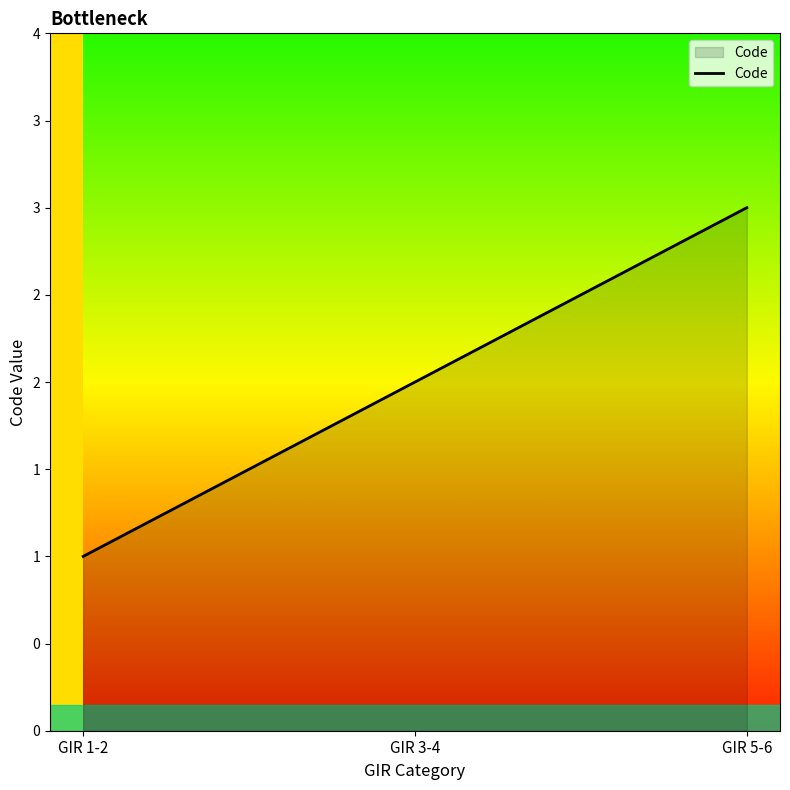

Does the chart display data point markers on the line(s)?

No